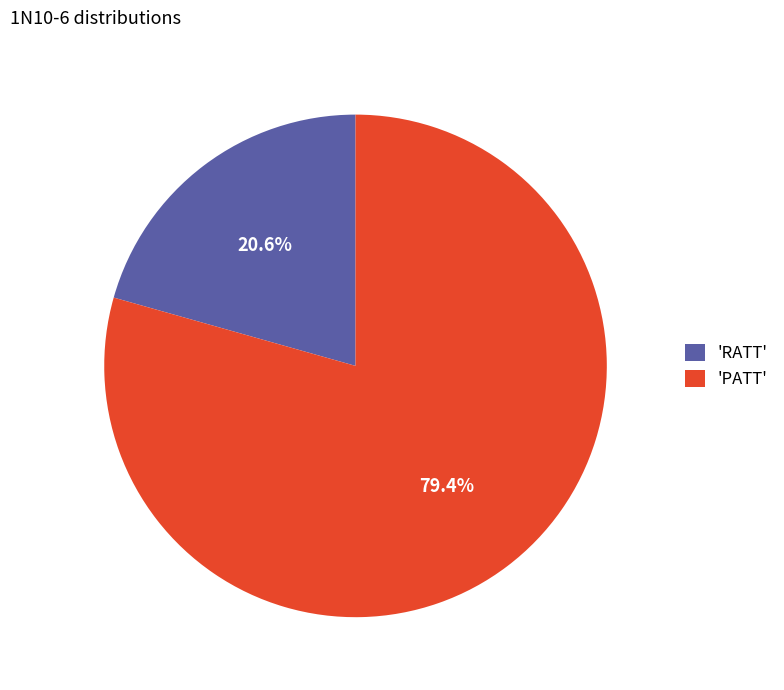

To the nearest percent, what is the difference between the largest and smallest slice percentages?

59%